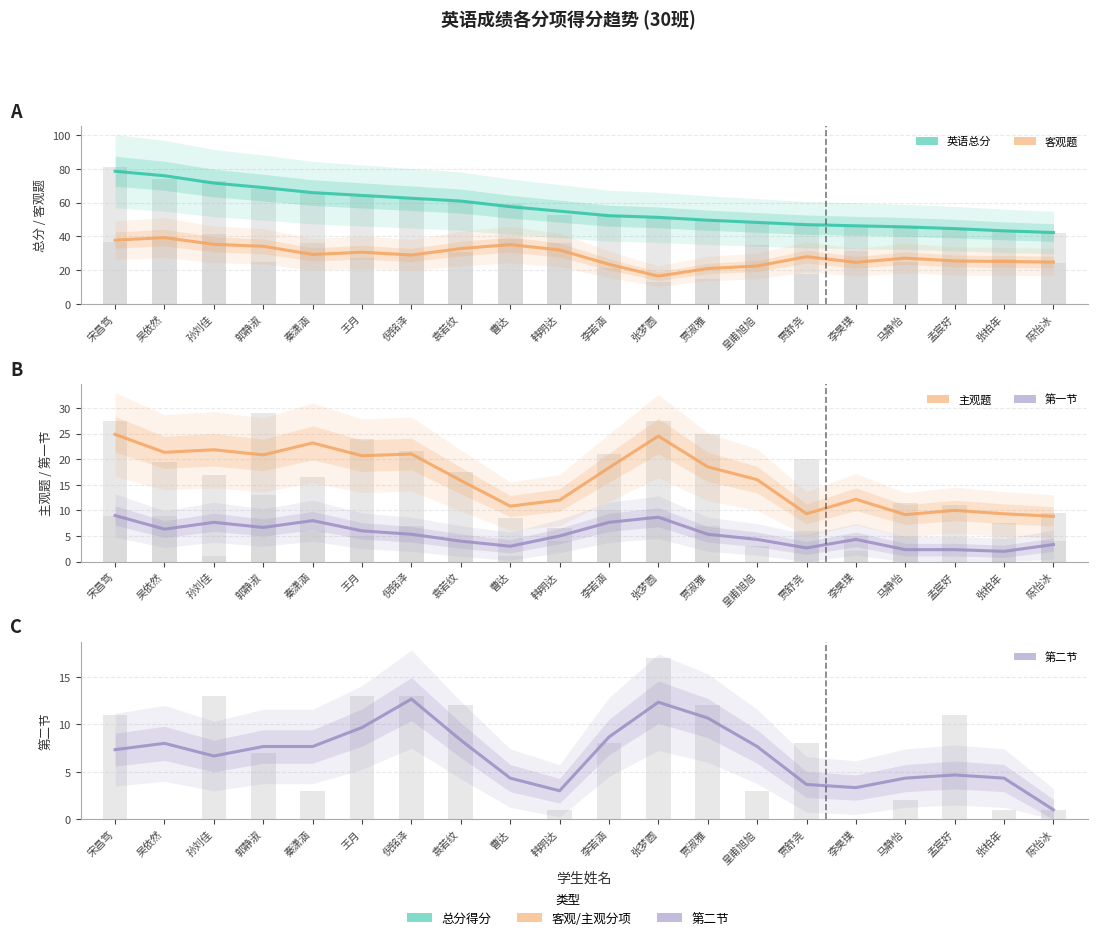

Reading left to right, list all the values displayed in this chart.

英语总分: 78.7	76.0	71.7	69.0	66.0	64.3	62.7	61.0	57.7	55.0	52.3	51.3	49.7	48.3	47.0	46.3	45.7	44.7	43.3	42.3
客观题: 37.8	39.3	35.3	34.2	29.3	30.7	29.0	32.8	35.2	32.0	23.5	16.5	21.0	22.5	28.0	24.7	27.2	25.5	25.2	24.8
主观题: 24.8	21.3	21.8	20.8	23.2	20.7	21.0	15.8	10.8	12.0	18.3	24.5	18.5	16.0	9.3	12.2	9.2	10.0	9.3	8.8
第一节: 9.0	6.3	7.7	6.7	8.0	6.0	5.3	4.0	3.0	5.0	7.7	8.7	5.3	4.3	2.7	4.3	2.3	2.3	2.0	3.3
第二节: 7.3	8.0	6.7	7.7	7.7	9.7	12.7	8.3	4.3	3.0	8.7	12.3	10.7	7.7	3.7	3.3	4.3	4.7	4.3	1.0